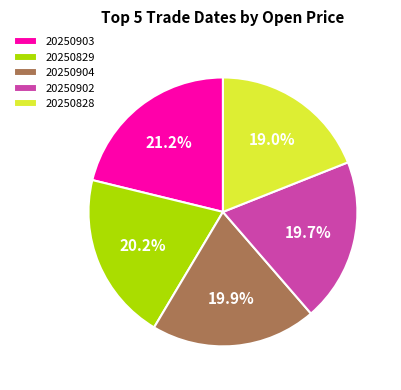

Which slice is the largest?

20250903